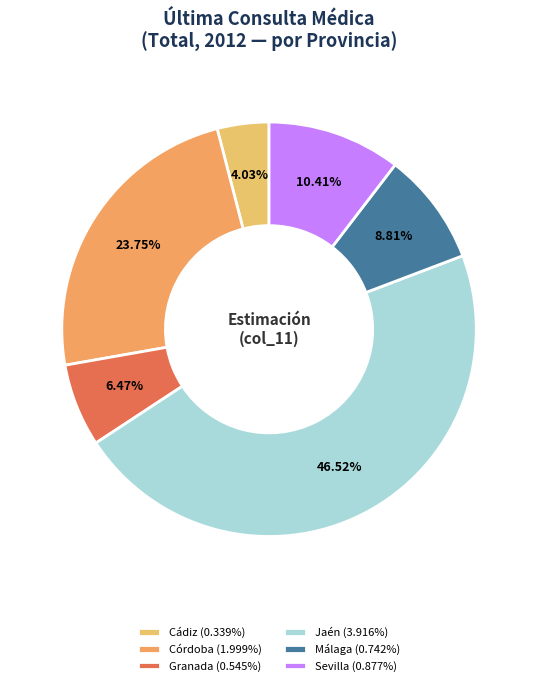

How many segments does this pie chart have?

6